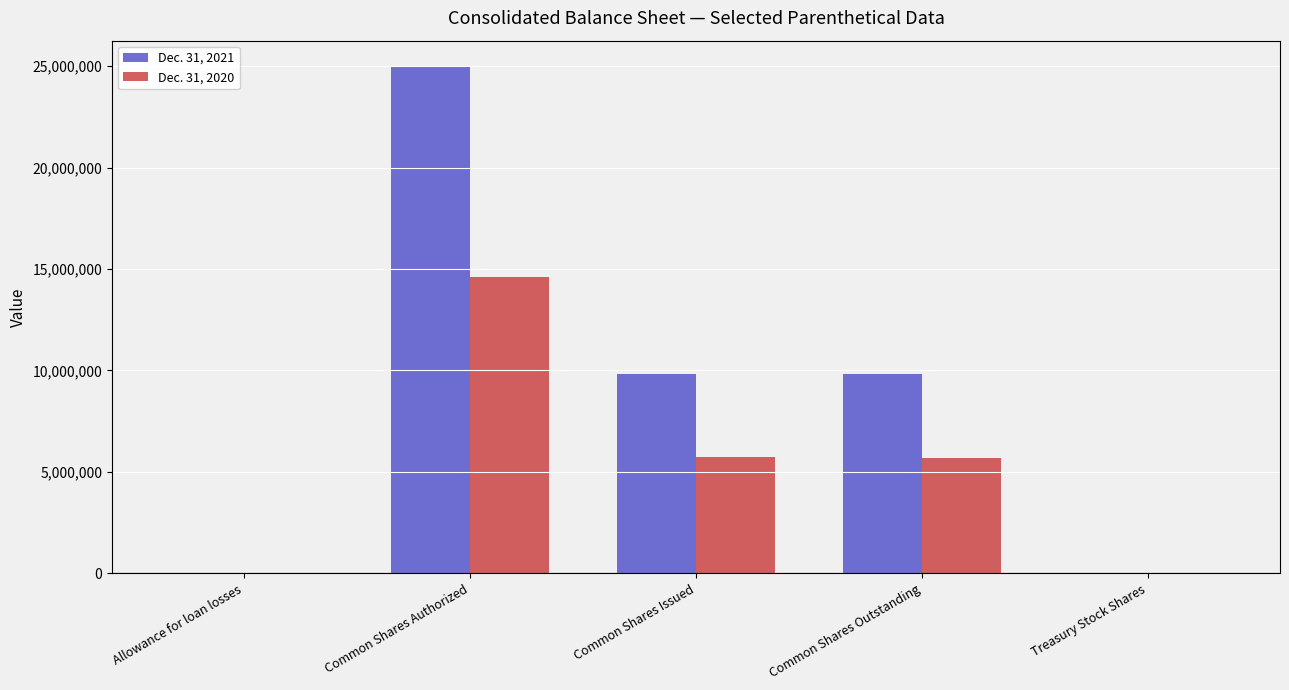

The Dec. 31, 2020 series shows 24265 at Treasury Stock Shares. True or false?

True